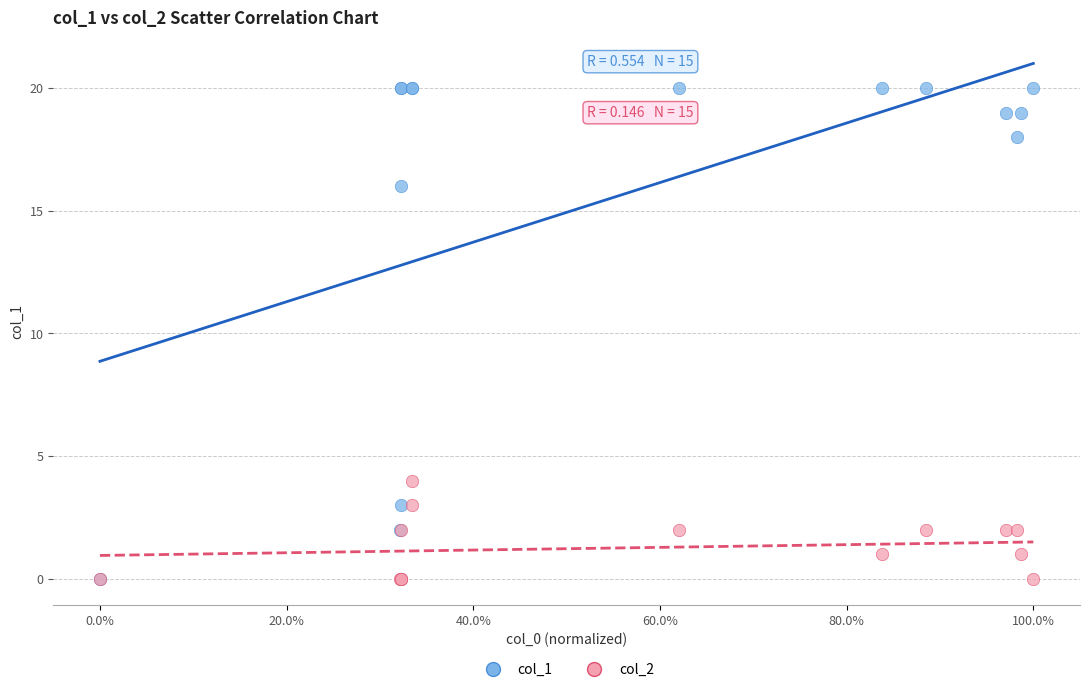

What are all the series names shown in the legend?

col_1, col_2